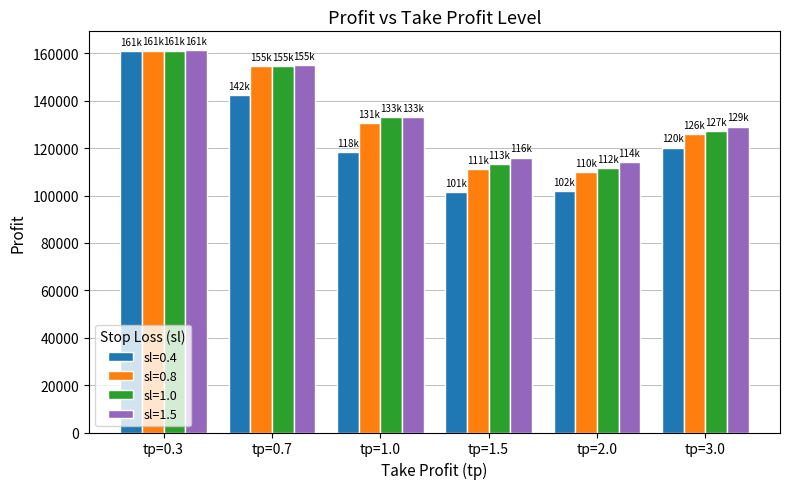

How many bars are there in total?

24